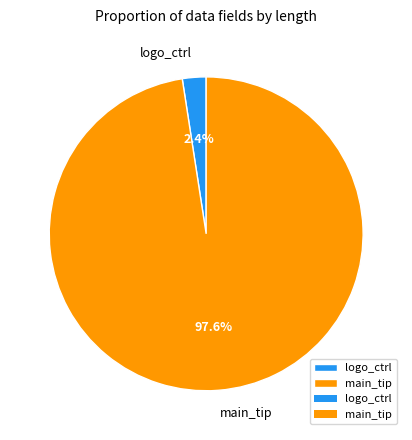

To the nearest percent, what portion does main_tip represent?

98%